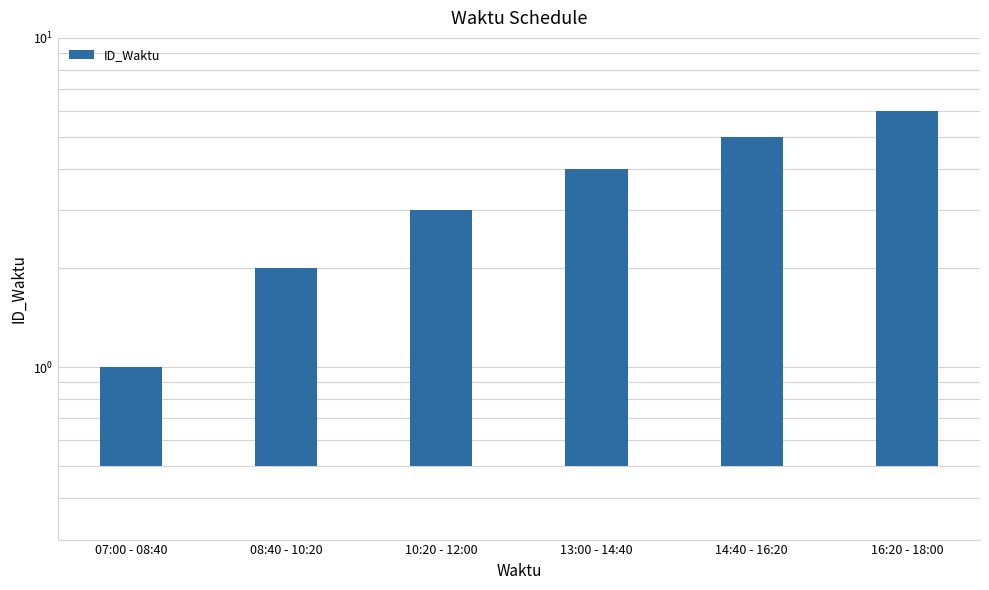

Count the values in the range 1 to 4.

3